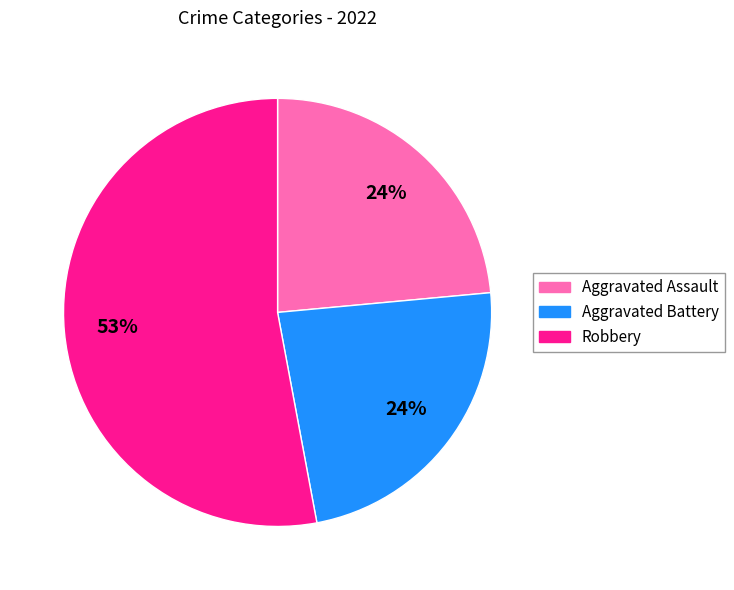

Is it true that Aggravated Battery is 11% of the pie?

False